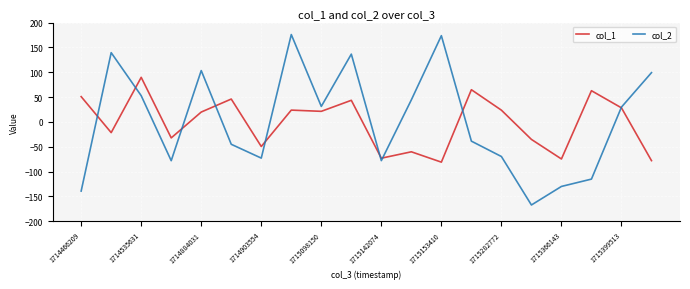

What is the greatest value displayed?

175.8